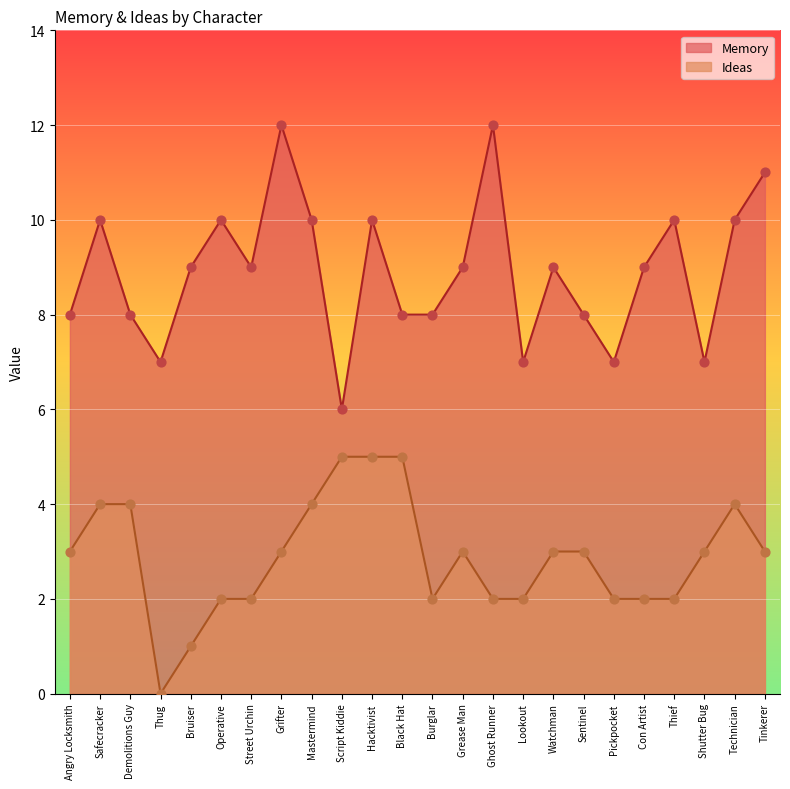

At how many categories does at least one series exceed 1?

24